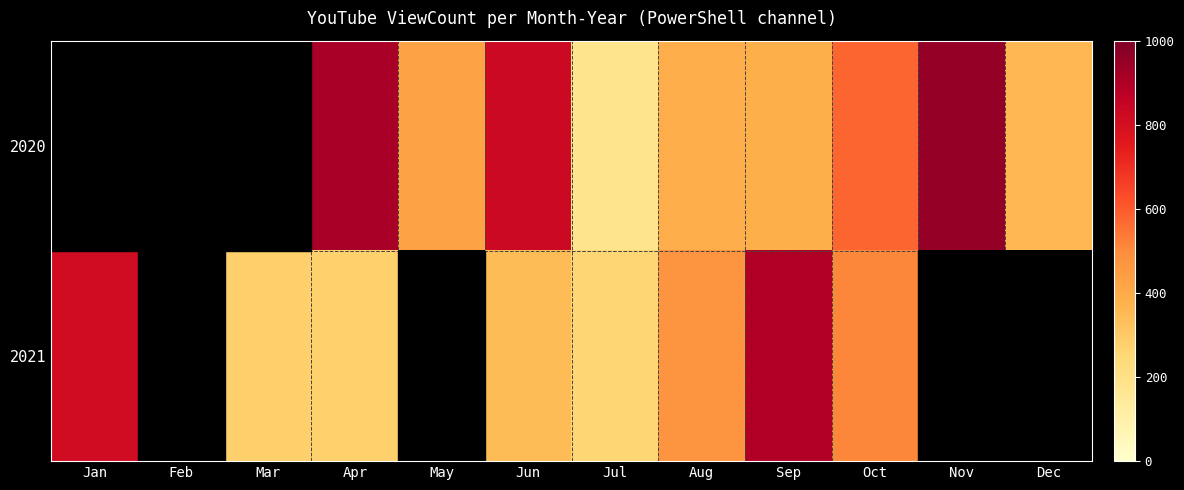

Is the value of 2020 at Jan greater than the value of 2021 at Feb?

No